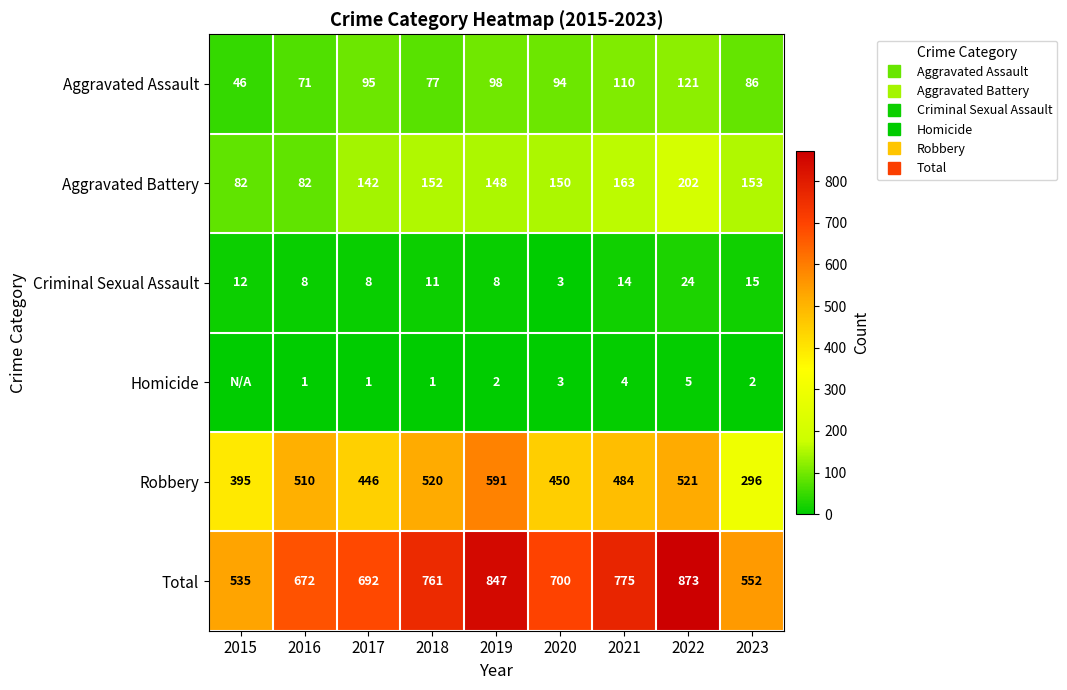

List the series in order of their peak value, lowest first.

Homicide, Criminal Sexual Assault, Aggravated Assault, Aggravated Battery, Robbery, Total